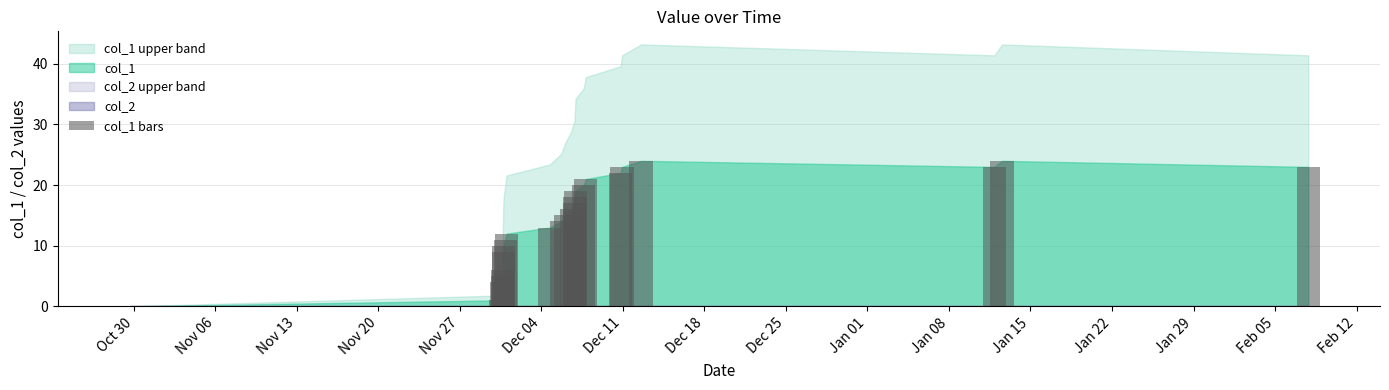

What is the sum of all values?

350